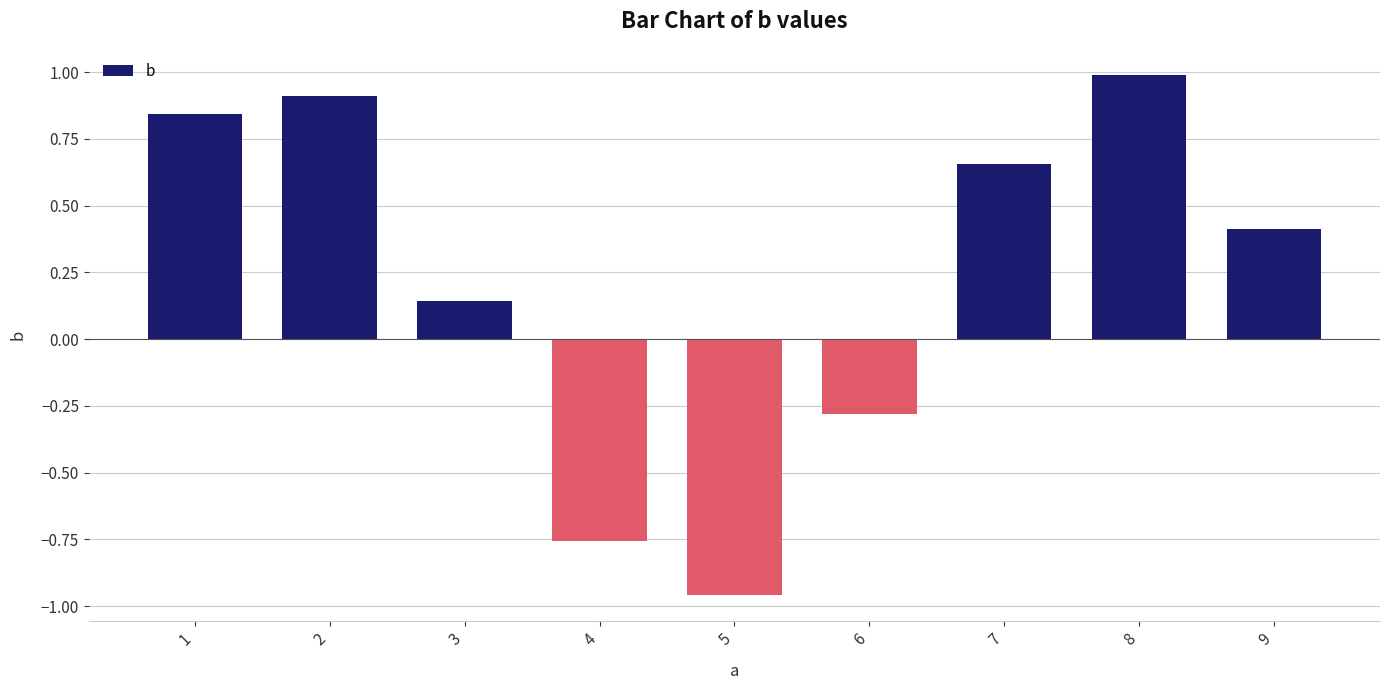

List the labels in order of value, largest first.

8, 2, 1, 7, 9, 3, 6, 4, 5